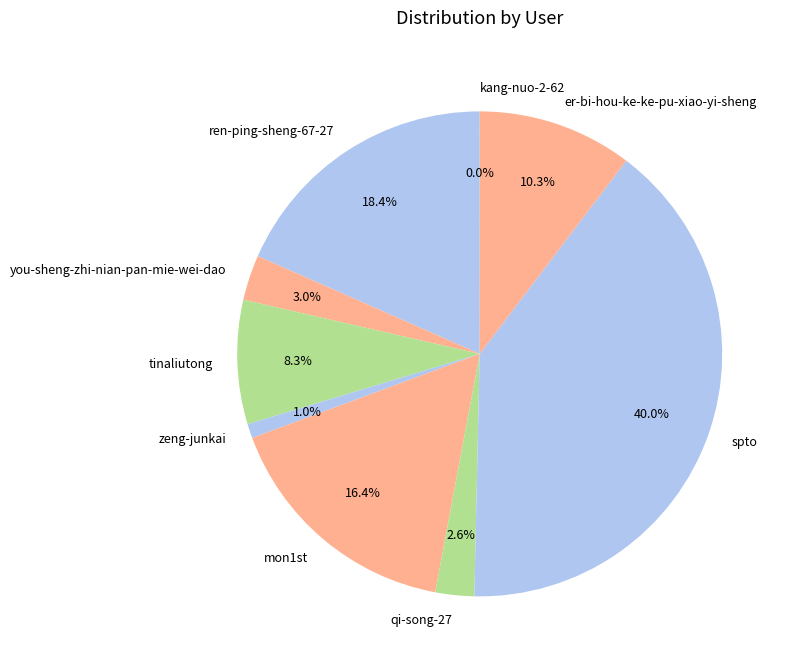

Combined, what portion of the pie is spto and you-sheng-zhi-nian-pan-mie-wei-dao?

43.0%